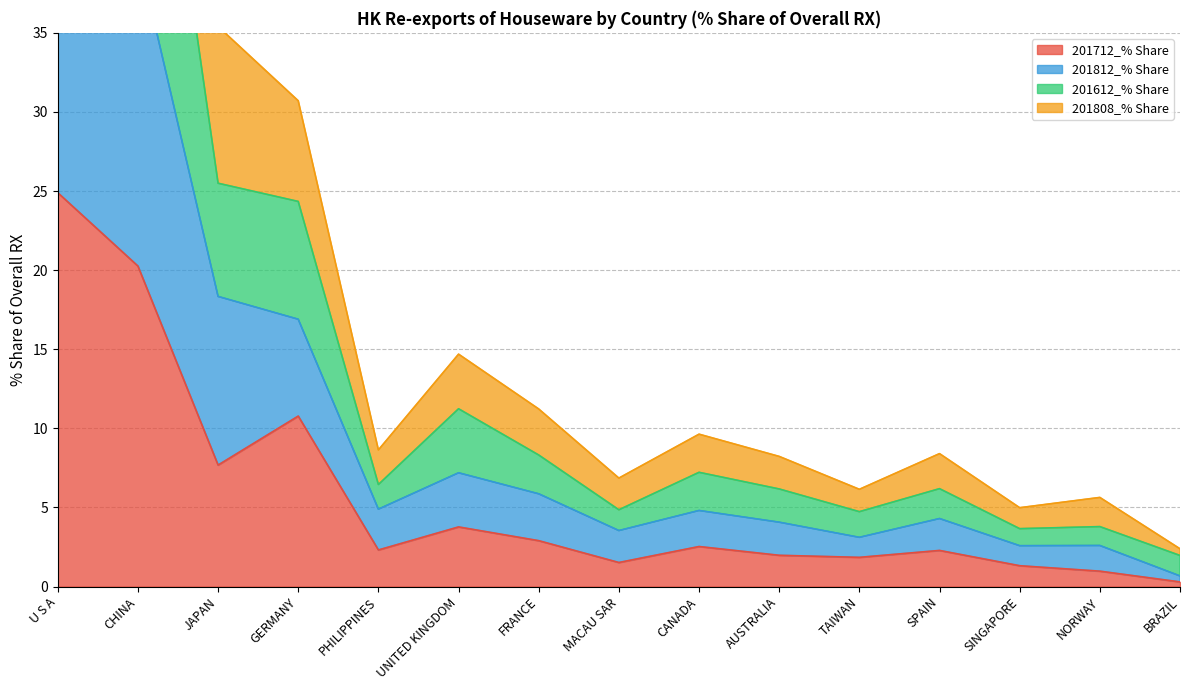

At which label is 201712_% Share closest to 12?

GERMANY